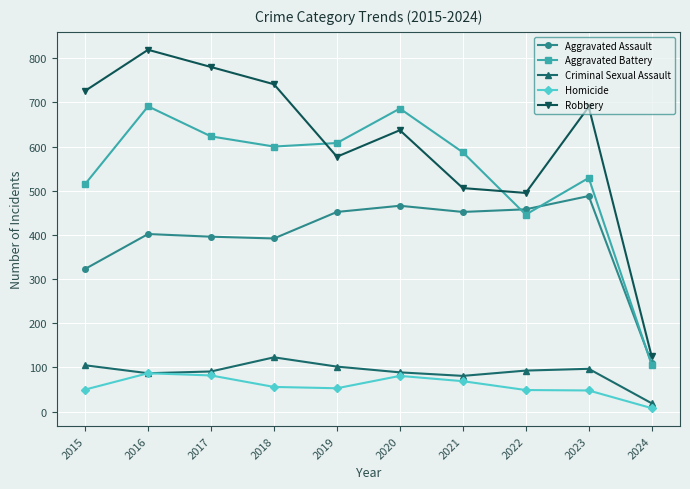

At which category is the sum across all series the highest?

2016